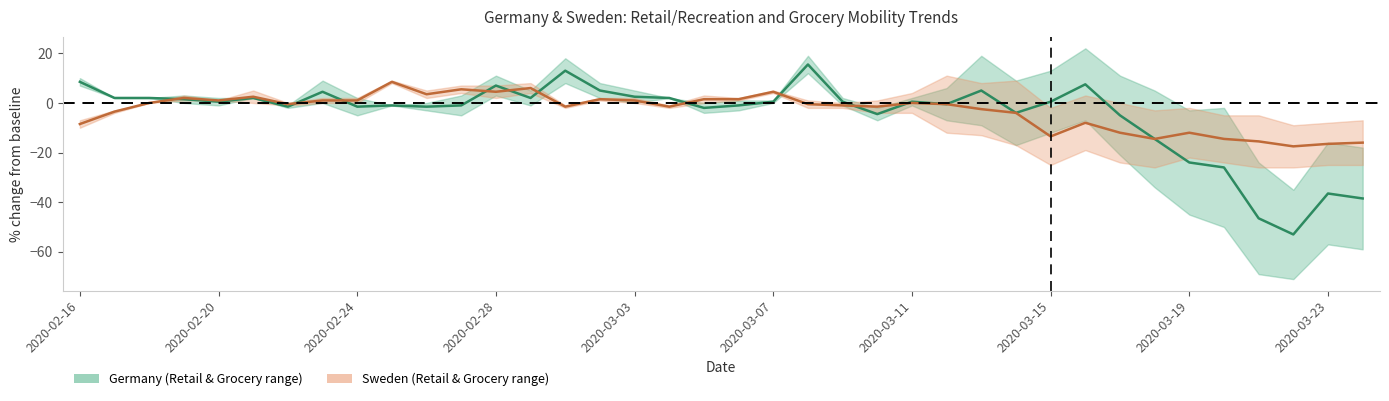

Which series has the widest spread of values?

Germany_Retail